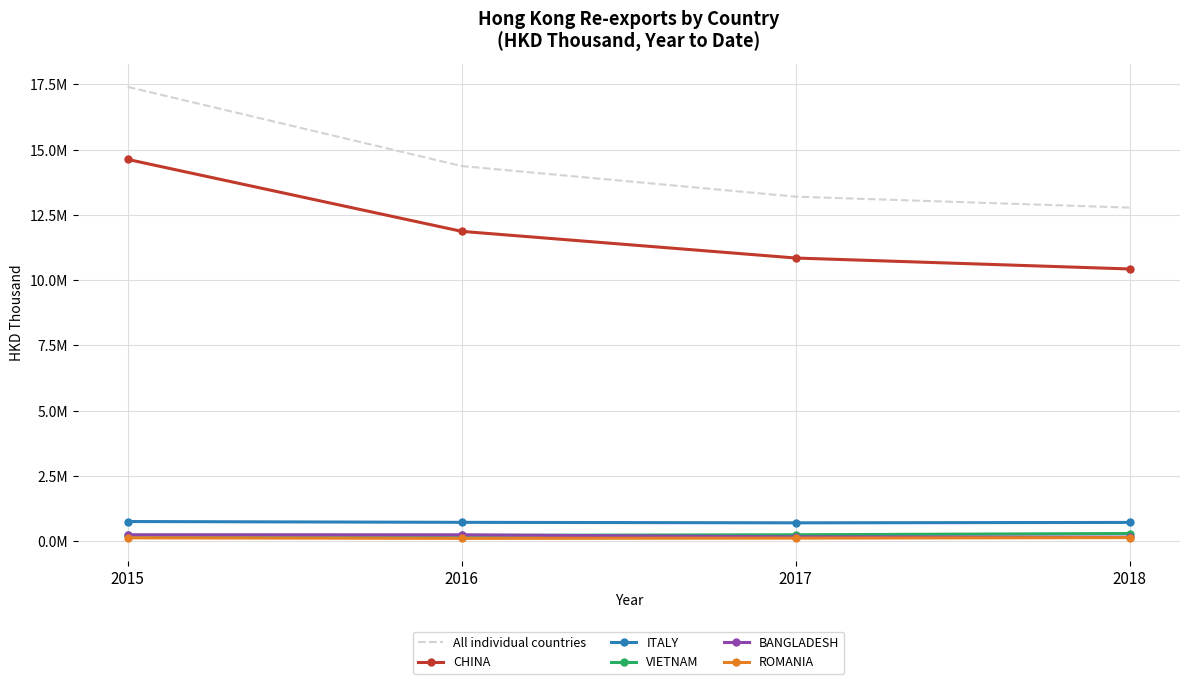

What are all the series names shown in the legend?

All individual countries, CHINA, ITALY, VIETNAM, BANGLADESH, ROMANIA